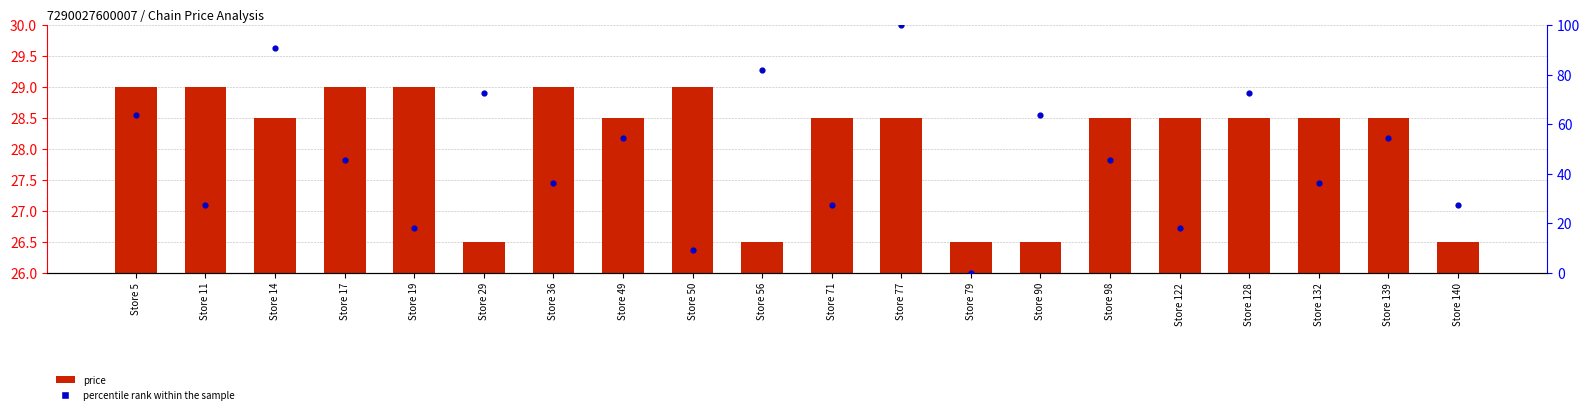

At which category is the sum across all series the highest?

Store 77